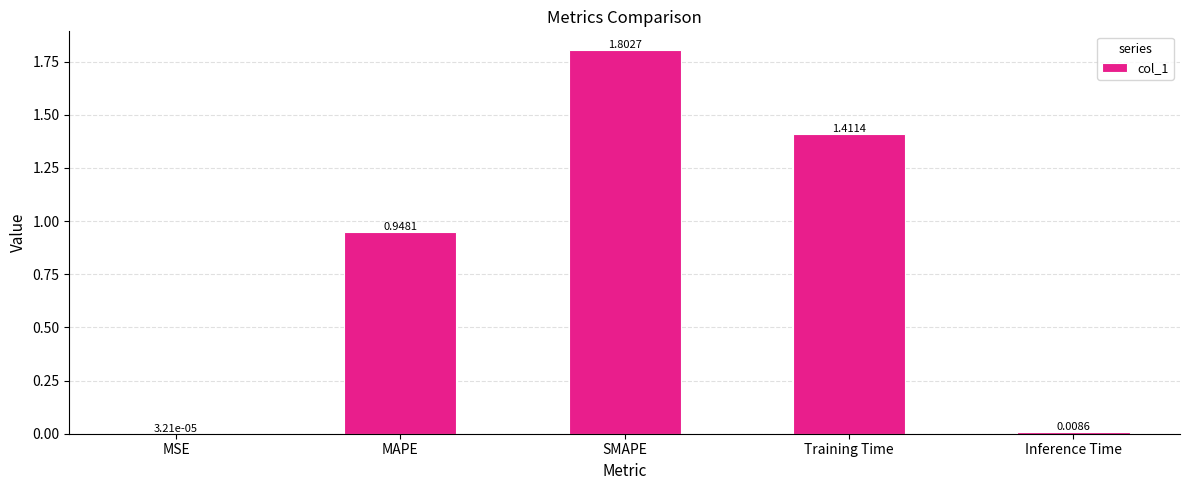

The value at Training Time is 2.2. True or false?

False